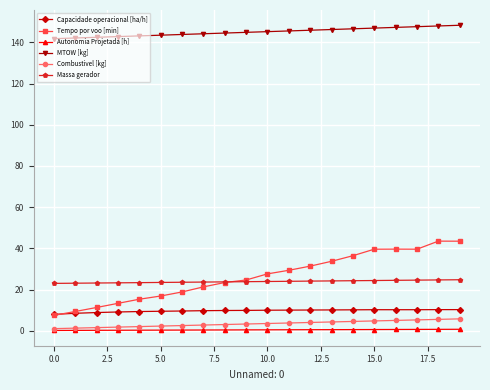

How many lines are shown in the chart?

6